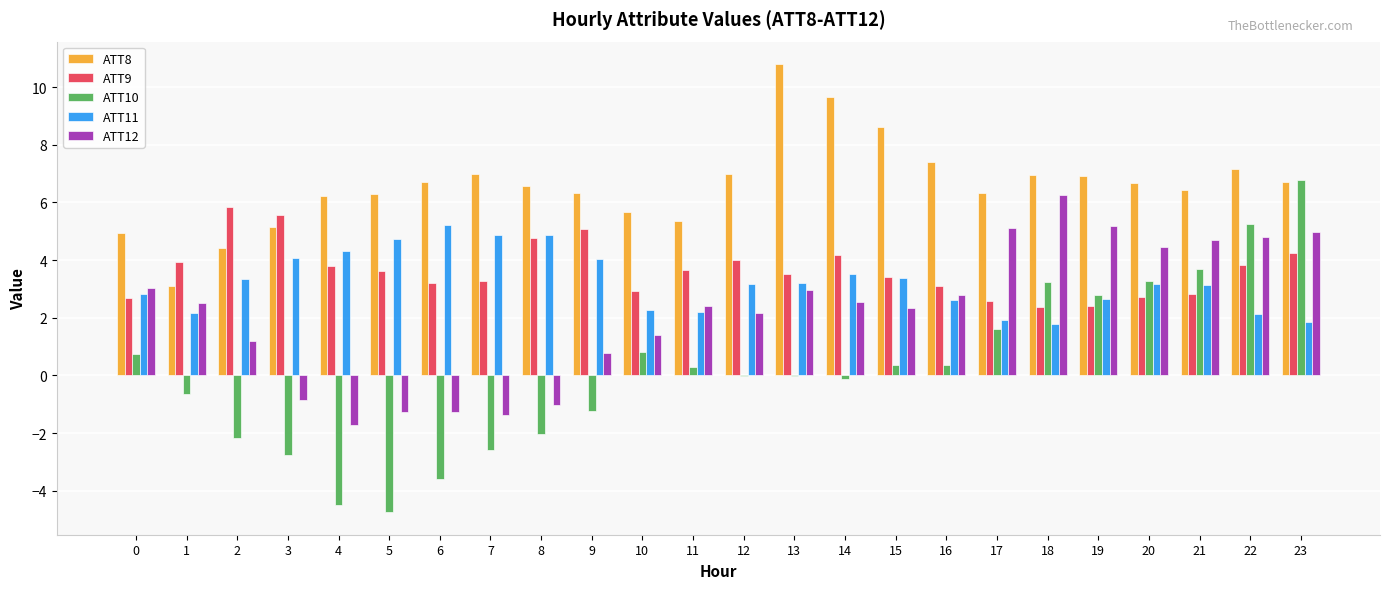

The ATT9 series shows 10.3 at 2. True or false?

False